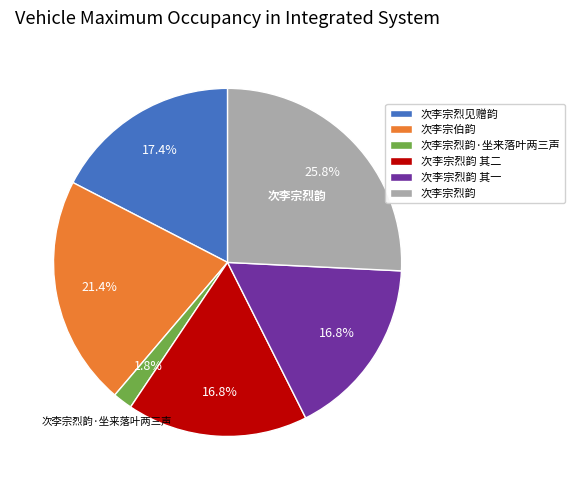

How many segments does this pie chart have?

6